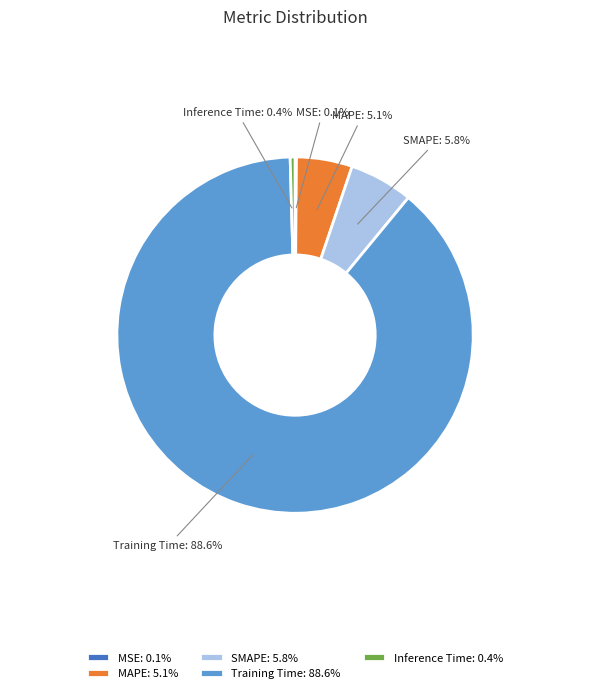

Is it true that Inference Time is 0% of the pie?

True